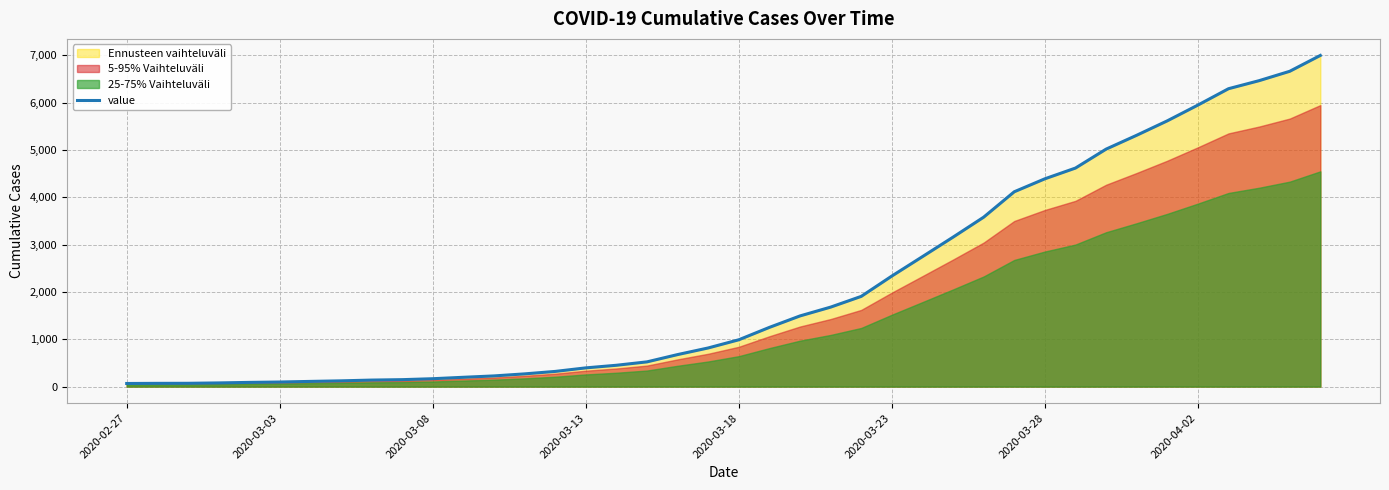

Count the number of values greater than 990.

19